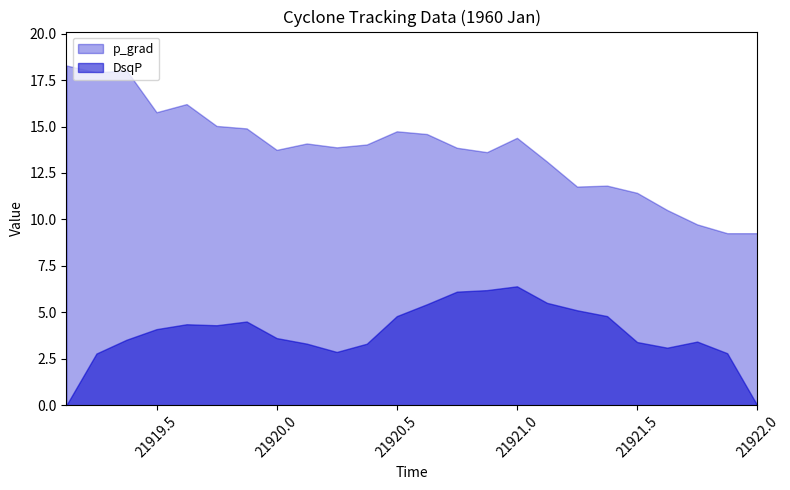

At which category does the chart reach its peak across all series?

21919.125